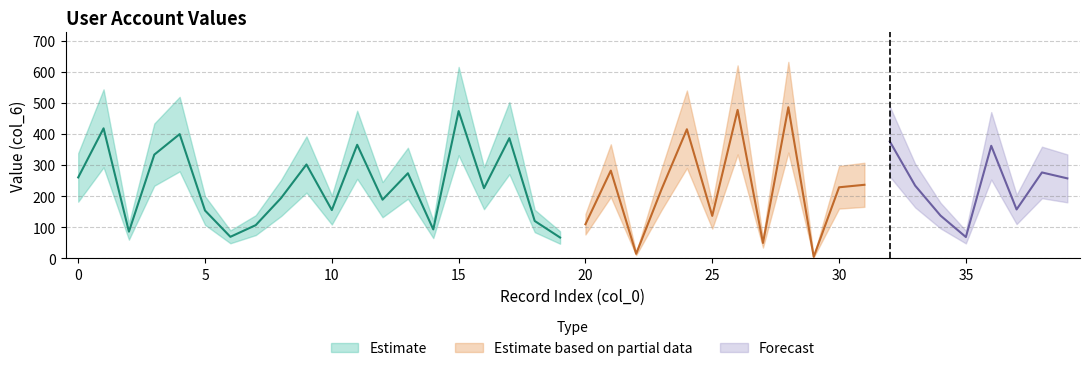

Reading left to right, transcribe all the data shown in this chart.

0=260.1	1=418.0	2=85.7	3=333.4	4=399.4	5=153.7	6=69.1	7=106.7	8=194.0	9=301.8	10=155.1	11=365.1	12=188.5	13=273.5	14=92.9	15=473.5	16=225.5	17=386.4	18=120.0	19=66.9	20=109.5	21=282.0	22=14.4	23=221.9	24=415.1	25=136.4	26=477.3	27=49.2	28=486.0	29=4.7	30=228.4	31=236.4	32=375.9	33=233.8	34=137.4	35=68.4	36=361.8	37=157.1	38=276.1	39=257.1